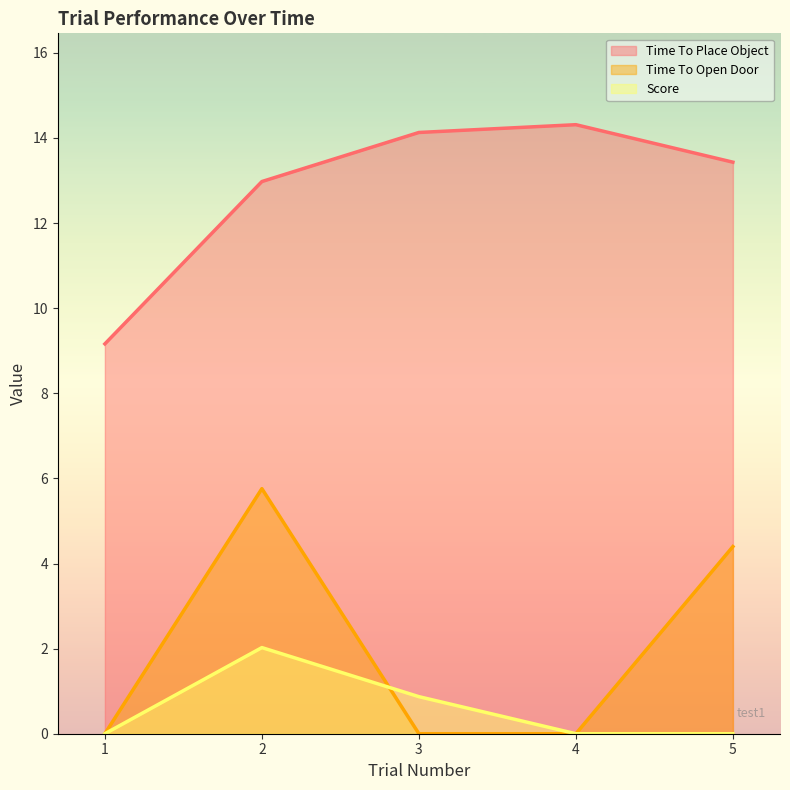

How many distinct data groups are displayed?

3